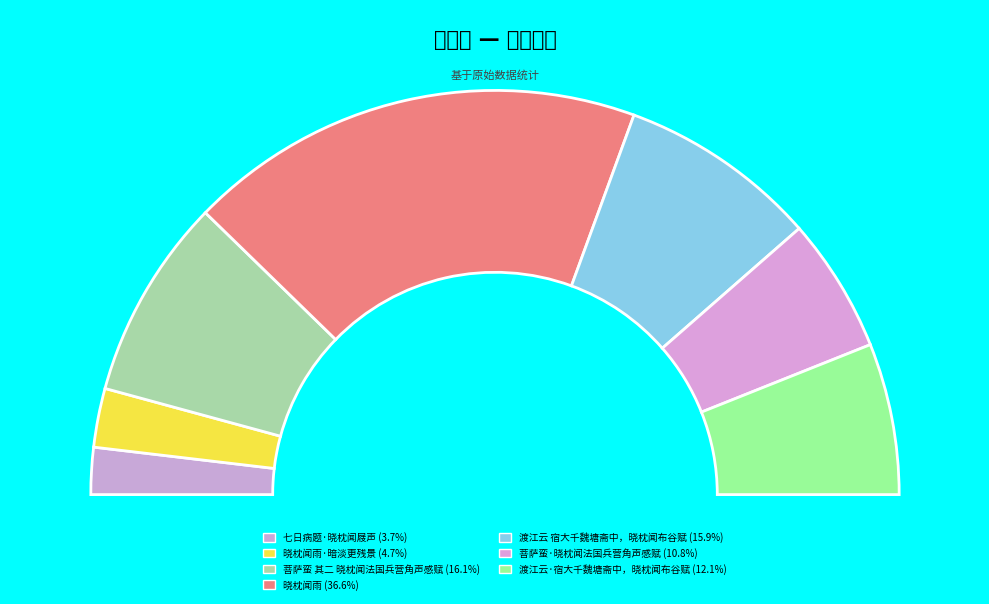

What is the total percentage of 渡江云·宿大千魏塘斋中，晓枕闻布谷赋 and 晓枕闻雨?

48.7%